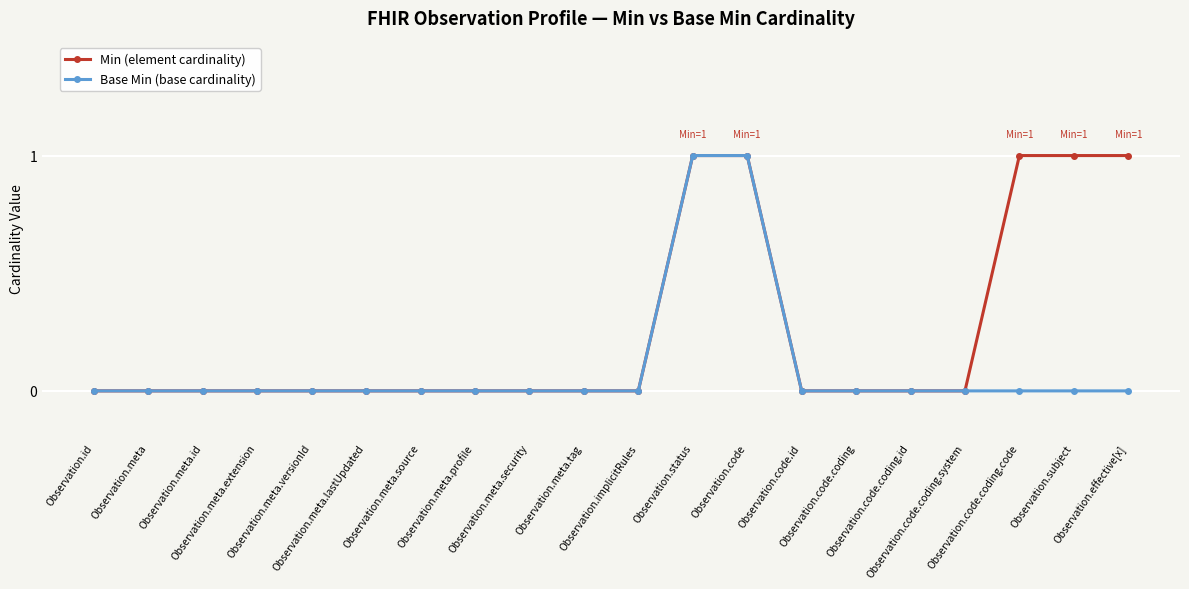

How many data points does each series have?

20